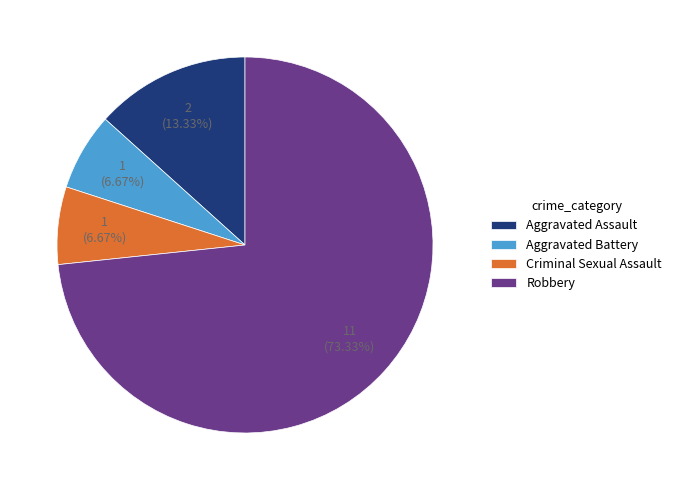

The Aggravated Battery slice represents 12% of the pie. True or false?

False